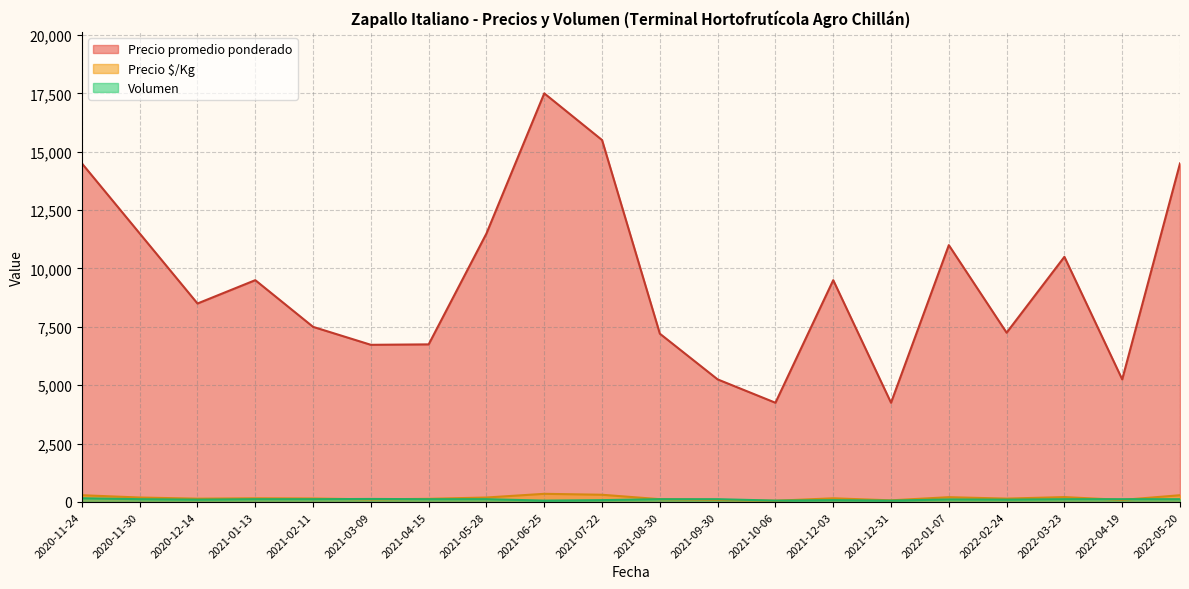

What is the difference between the maximum and second lowest values in the Precio promedio ponderado series?

13250